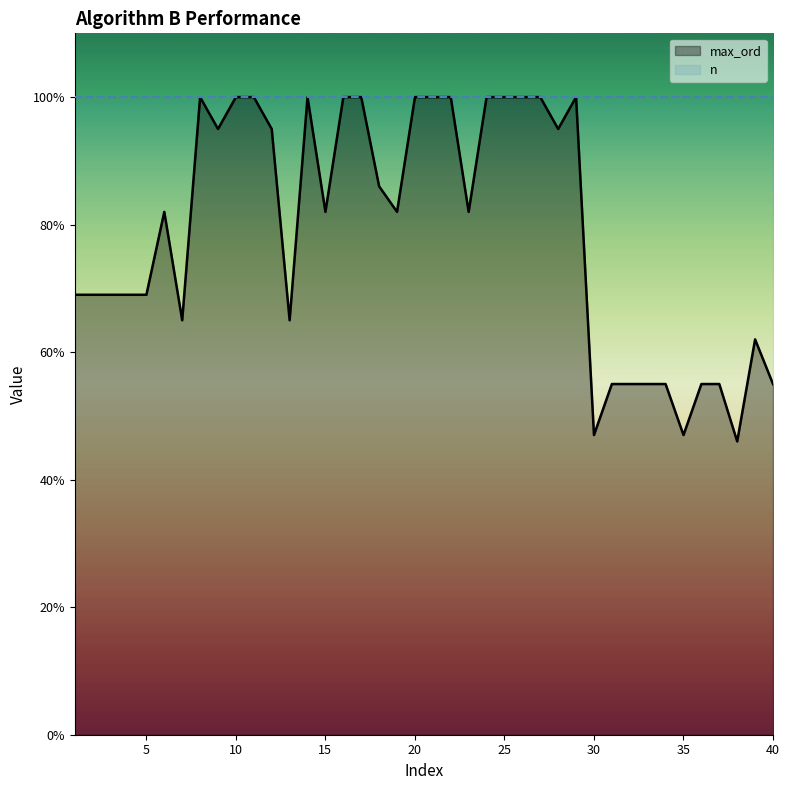

At which category does the chart reach its peak across all series?

8